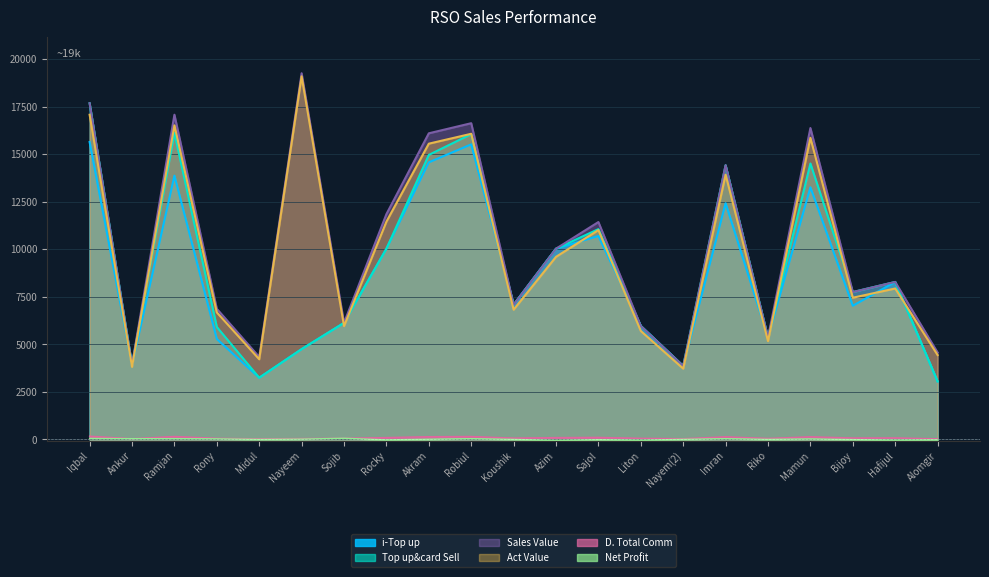

Reading left to right, list all the values displayed in this chart.

i-Top up: Iqbal=15638.0	Ankur=3921.0	Ramjan=13869.0	Rony=5281.0	Midul=3241.0	Nayeem=4746.0	Sojib=6128.0	Rocky=10027.0	Akram=14569.0	Robiul=15514.0	Koushik=7082.0	Azim=10028.0	Sajol=10697.0	Liton=5963.0	Nayem(2)=3861.0	Imran=12419.0	Riko=5365.0	Mamun=13258.0	Bijoy=7027.0	Hafijul=8280.0	Alomgir=3049.0
Top up&card Sell: Iqbal=17678.0	Ankur=3921.0	Ramjan=16119.0	Rony=5911.0	Midul=3241.0	Nayeem=4746.0	Sojib=6128.0	Rocky=10027.0	Akram=14959.0	Robiul=16054.0	Koushik=7082.0	Azim=10028.0	Sajol=11057.0	Liton=5963.0	Nayem(2)=3861.0	Imran=14419.0	Riko=5365.0	Mamun=14508.0	Bijoy=7747.0	Hafijul=8280.0	Alomgir=3049.0
Sales Value: Iqbal=17678.0	Ankur=3921.0	Ramjan=17074.0	Rony=6866.0	Midul=4333.0	Nayeem=19253.0	Sojib=6128.0	Rocky=11847.0	Akram=16096.0	Robiul=16627.0	Koushik=7082.0	Azim=10028.0	Sajol=11430.0	Liton=5963.0	Nayem(2)=3861.0	Imran=14419.0	Riko=5365.0	Mamun=16373.0	Bijoy=7747.0	Hafijul=8280.0	Alomgir=4568.0
Act Value: Iqbal=17071.9	Ankur=3813.2	Ramjan=16515.7	Rony=6675.4	Midul=4212.9	Nayeem=19092.5	Sojib=5959.5	Rocky=11450.3	Akram=15550.6	Robiul=16070.5	Koushik=6820.2	Azim=9600.2	Sajol=11005.9	Liton=5699.0	Nayem(2)=3720.8	Imran=13922.5	Riko=5167.5	Mamun=15860.0	Bijoy=7450.0	Hafijul=7935.3	Alomgir=4434.2
D. Total Comm: Iqbal=167.9	Ankur=37.2	Ramjan=153.1	Rony=56.2	Midul=30.8	Nayeem=45.1	Sojib=58.2	Rocky=95.3	Akram=142.1	Robiul=152.5	Koushik=67.3	Azim=95.3	Sajol=105.0	Liton=56.6	Nayem(2)=36.7	Imran=137.0	Riko=51.0	Mamun=137.8	Bijoy=73.6	Hafijul=78.7	Alomgir=29.0
Net Profit: Iqbal=47.9	Ankur=37.2	Ramjan=38.1	Rony=28.2	Midul=-0.2	Nayeem=15.1	Sojib=58.2	Rocky=-25.7	Akram=8.1	Robiul=37.5	Koushik=0.3	Azim=-56.7	Sajol=-15.0	Liton=-43.4	Nayem(2)=2.7	Imran=37.0	Riko=1.0	Mamun=23.8	Bijoy=-10.4	Hafijul=-38.3	Alomgir=-21.0